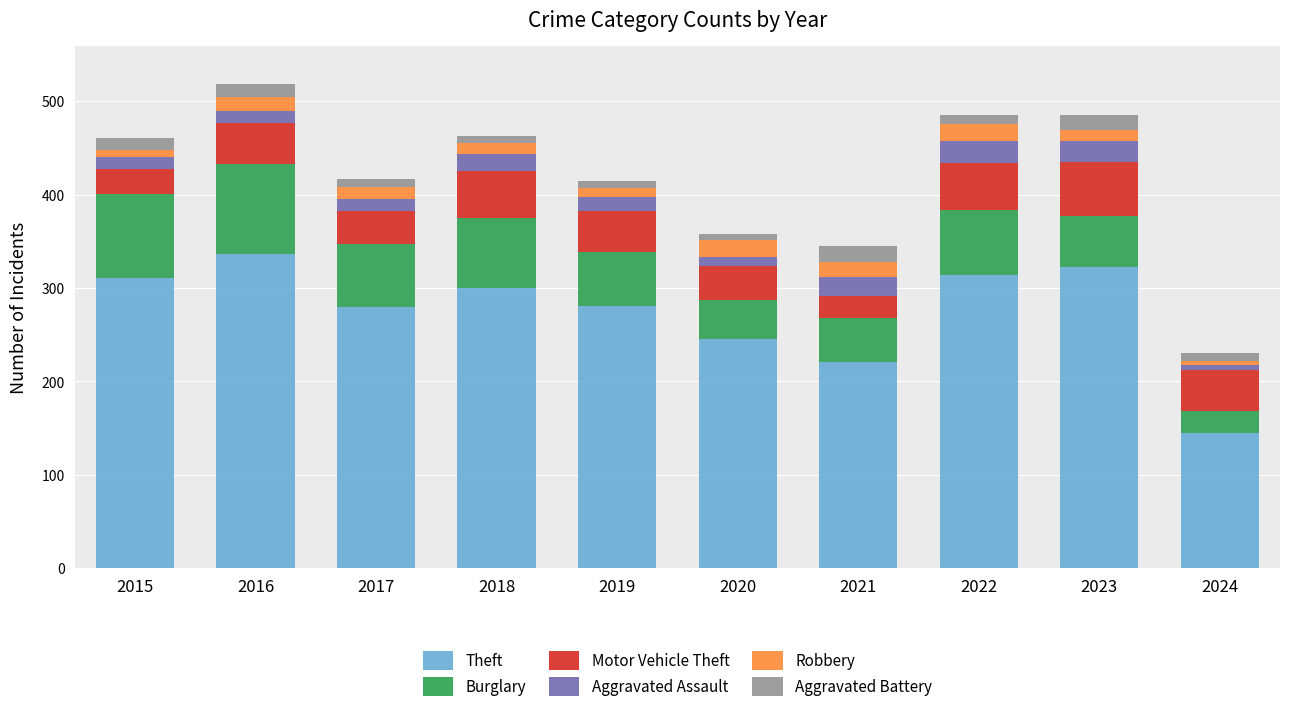

True or false: Theft has a value of 135 at 2018.

False